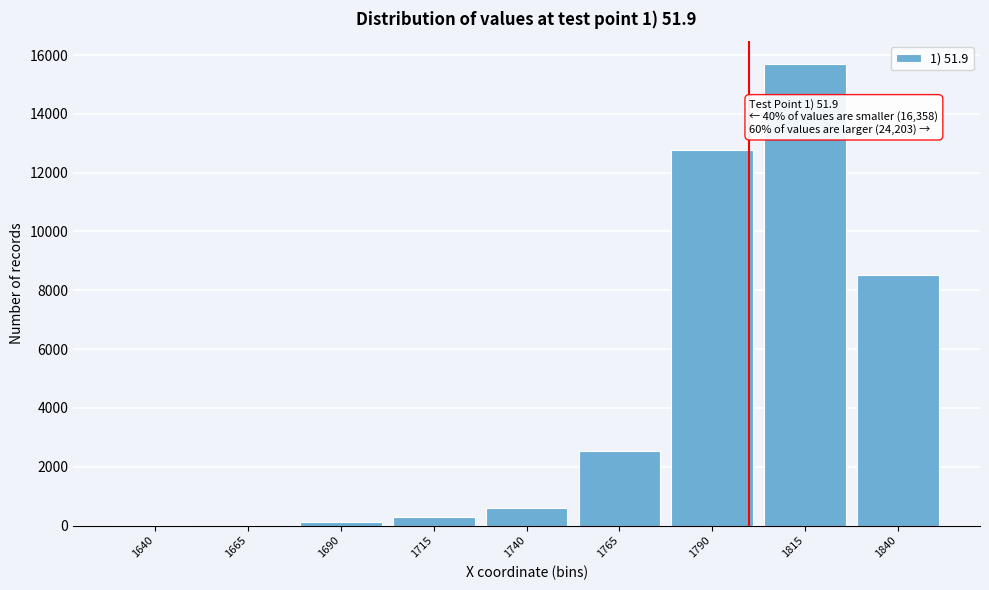

The value at 1790 is 12776. True or false?

True